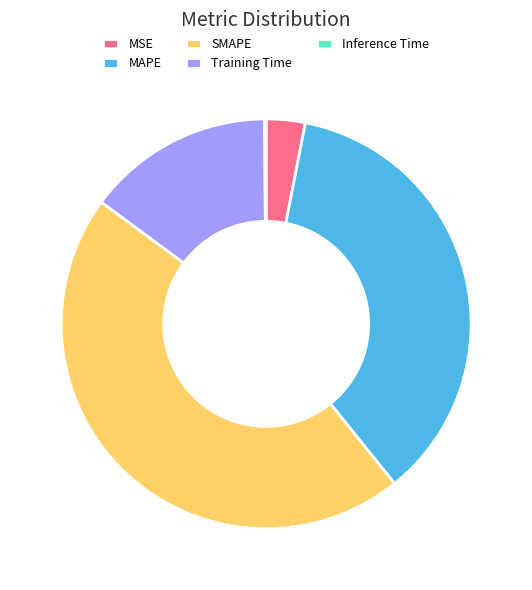

Between SMAPE and Training Time, which is larger?

SMAPE